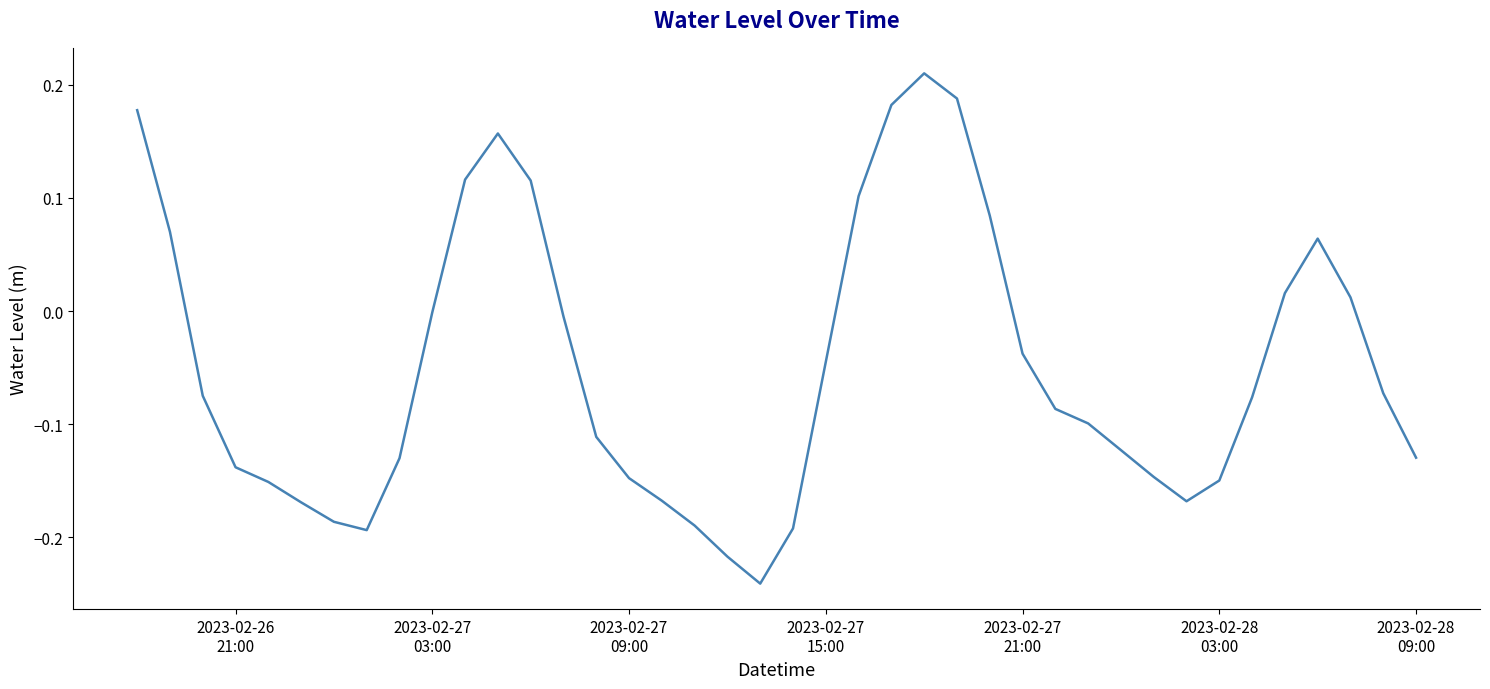

What is the difference between the maximum and minimum values?

0.5